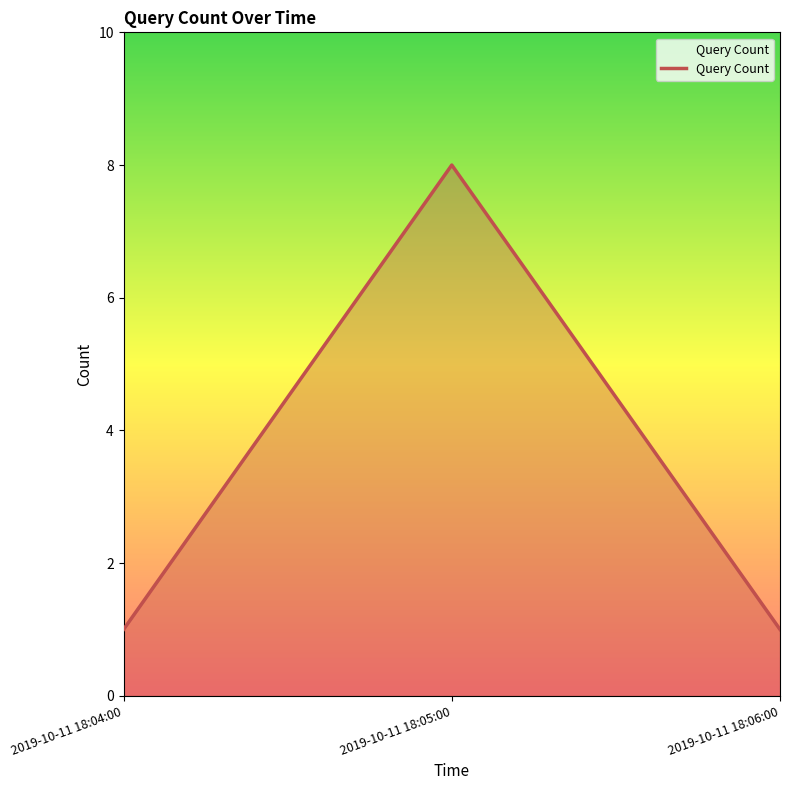

How many lines are shown in the chart?

1